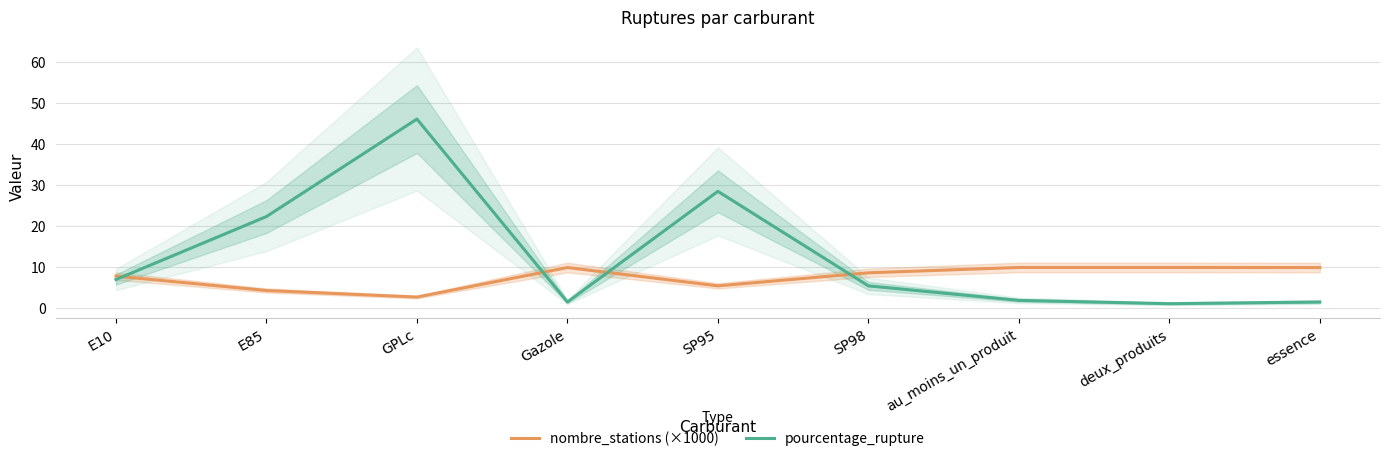

What is the lowest value of the nombre_stations (×1000) series?

2.6